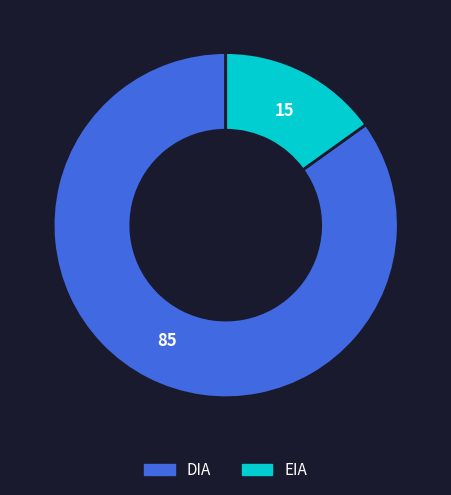

Combined, do DIA and EIA account for over 50%?

Yes